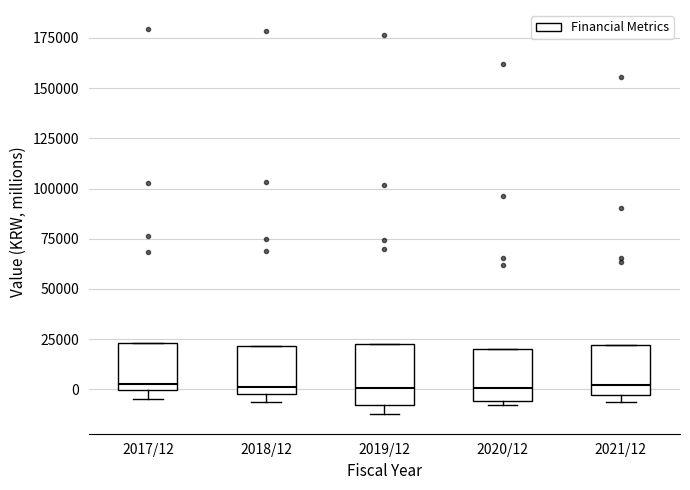

Reading left to right, read every box against the y-axis: the position of its median line, the range the box covers, and the ends of its whiskers. The values are not printed on the chart, so give them approximately, as read against the axis.

2017/12: median 5000, box 0 to 25000, whiskers -5000 to 25000
2018/12: median 0 (just above the box's lower edge), box 0 to 20000, whiskers -5000 to 20000
2019/12: median 0, box -10000 to 25000, whiskers -10000 (just below the box's lower edge) to 25000
2020/12: median 0, box -5000 to 20000, whiskers -10000 to 20000
2021/12: median 0, box -5000 to 20000, whiskers -5000 (just below the box's lower edge) to 20000